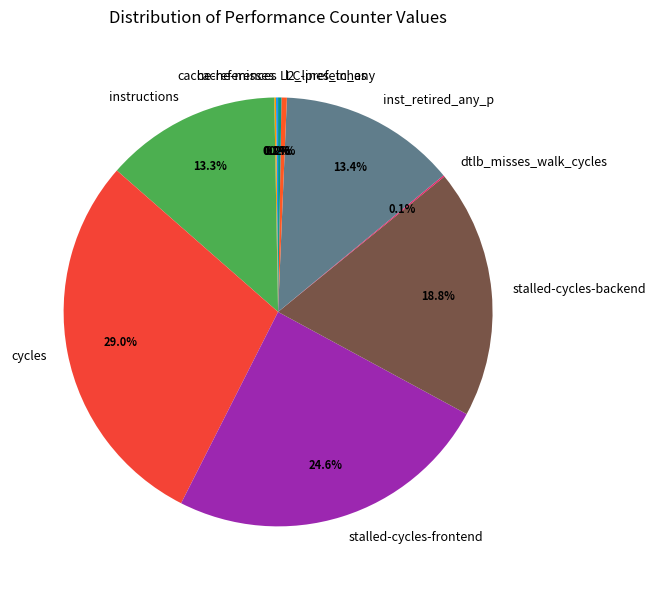

What percentage do l2_lines_in_any and instructions together represent?

13.7%